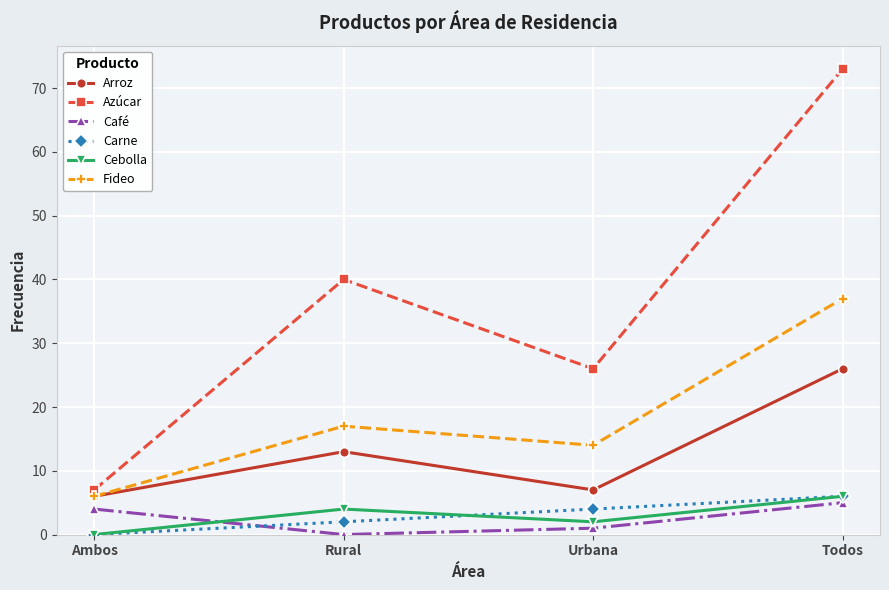

What is the spread (max minus min) of values at Todos?

68